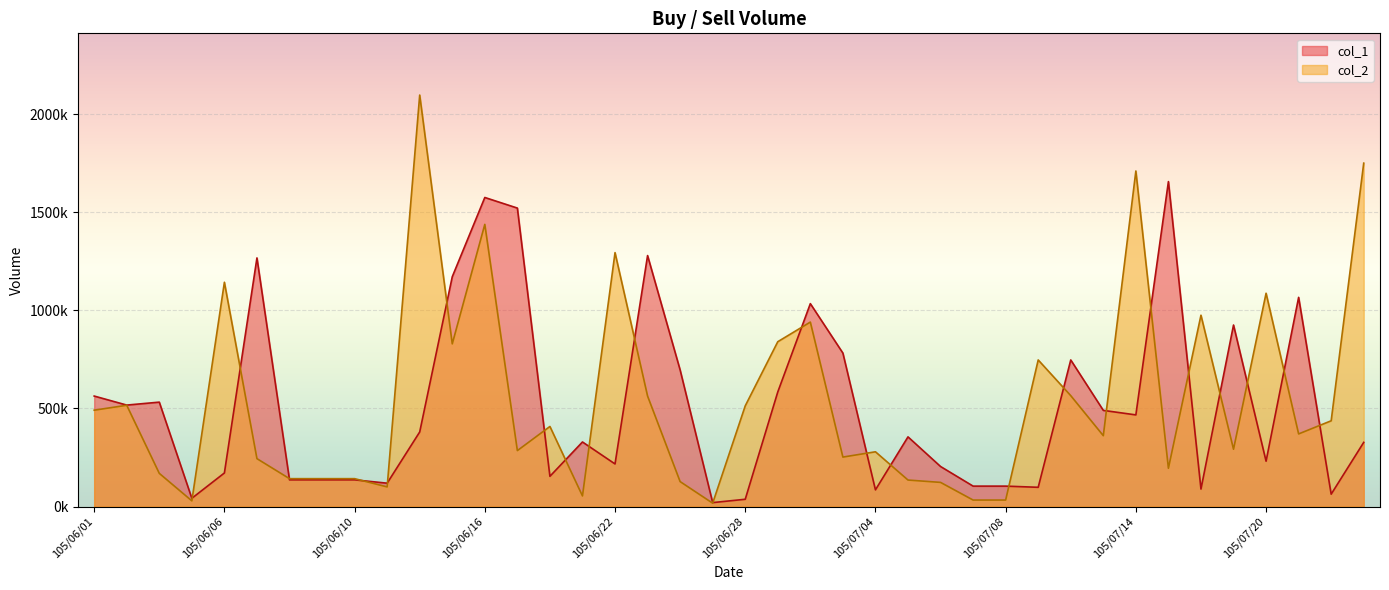

What position from the left is 105/06/24?

19